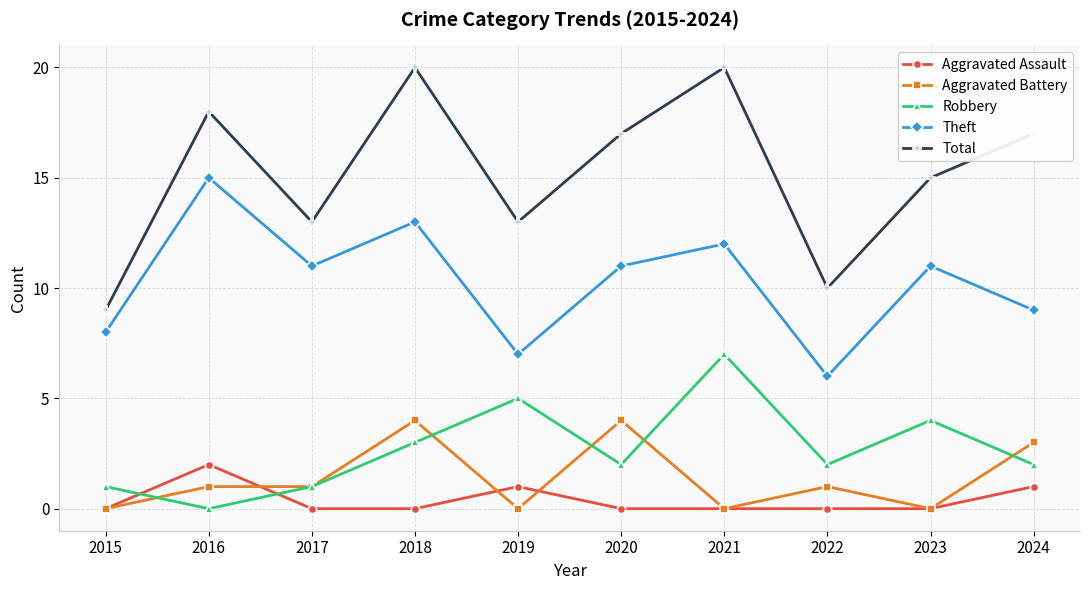

True or false: Aggravated Battery and Total intersect in this chart.

False